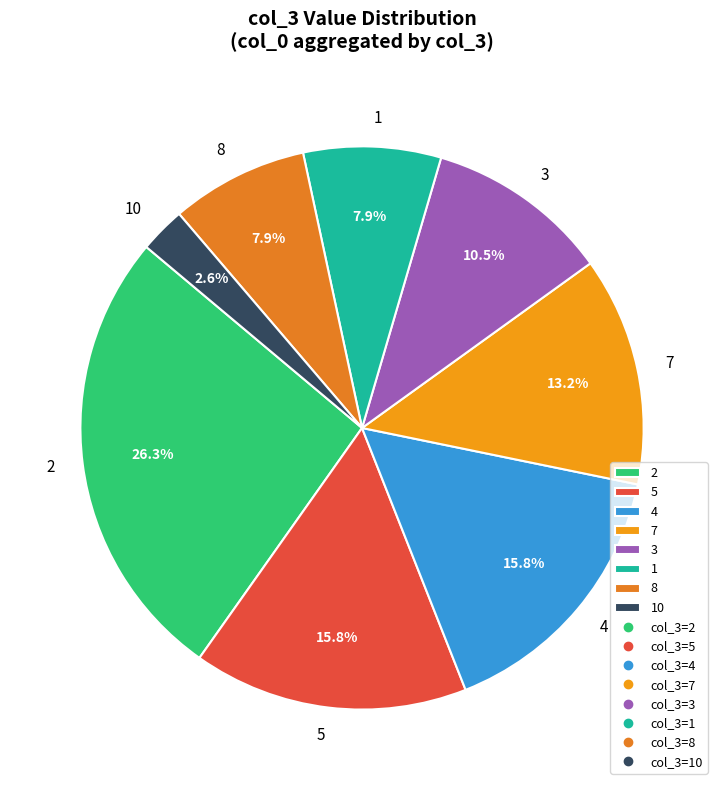

Which slice is the smallest?

10